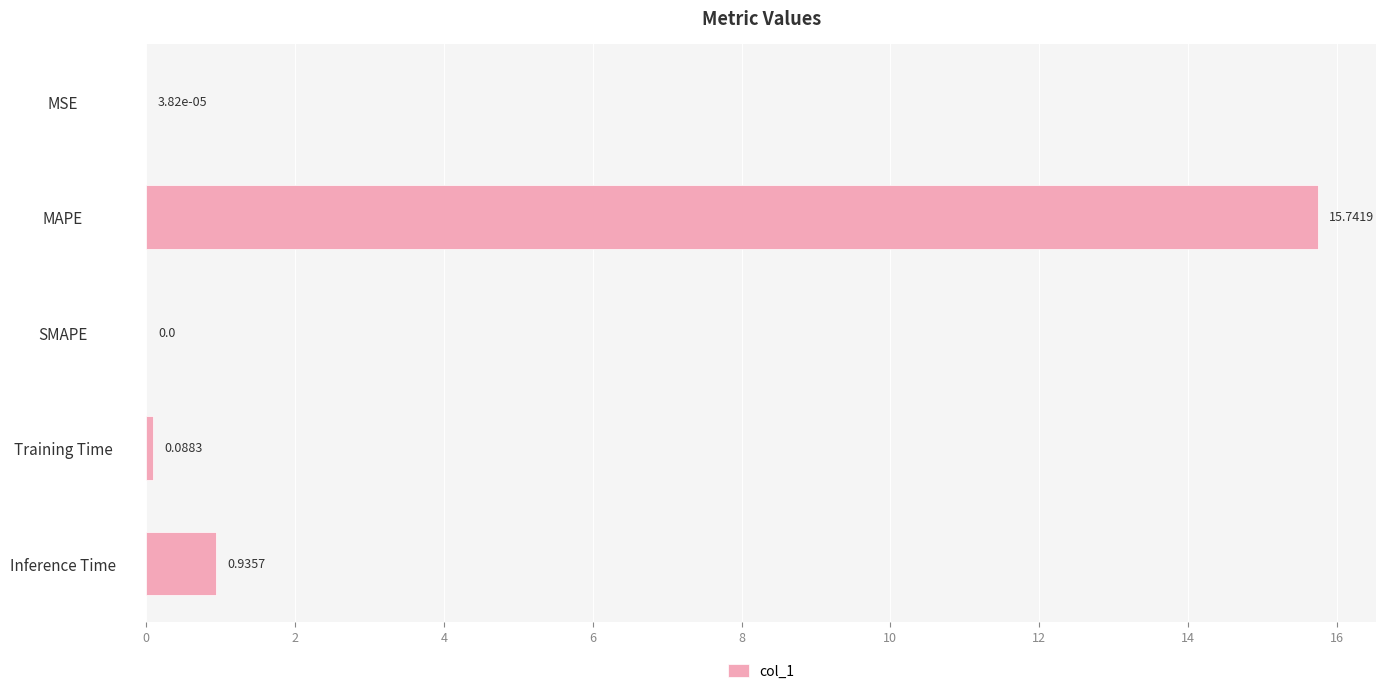

What is the average value?

3.4